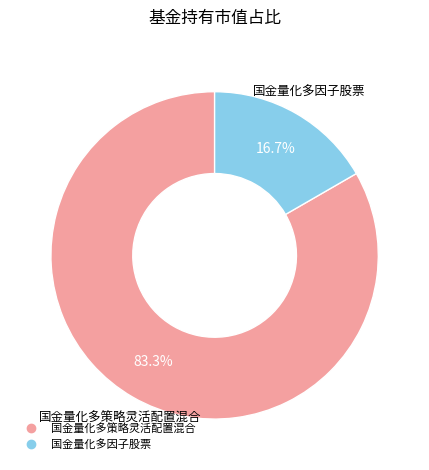

What is the largest slice in the pie chart?

国金量化多策略灵活配置混合